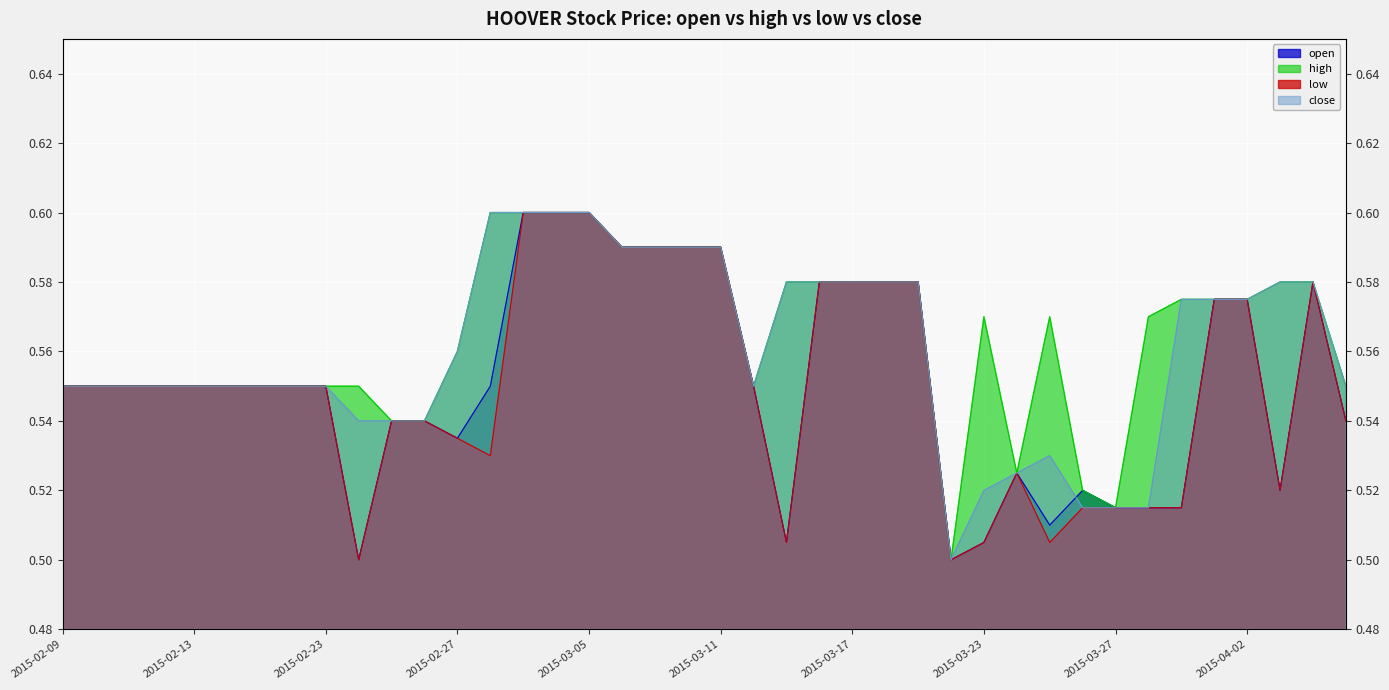

What is the lowest value of the high series?

0.5